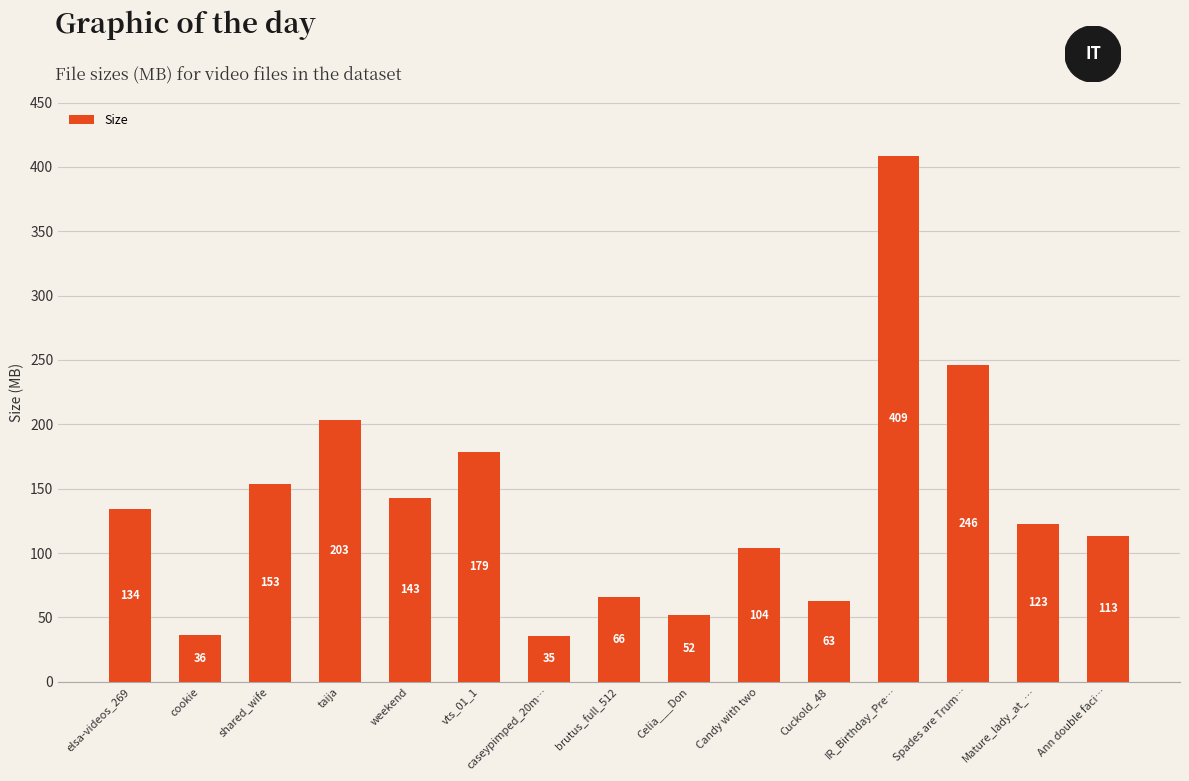

List the labels in order of value, largest first.

IR_Birthday_Pre…, Spades are Trum…, taija, vts_01_1, shared_wife, weekend, elsa-videos_269, Mature_lady_at_…, Ann double faci…, Candy with two, brutus_full_512, Cuckold_48, Celia___Don, cookie, caseypimped_20m…